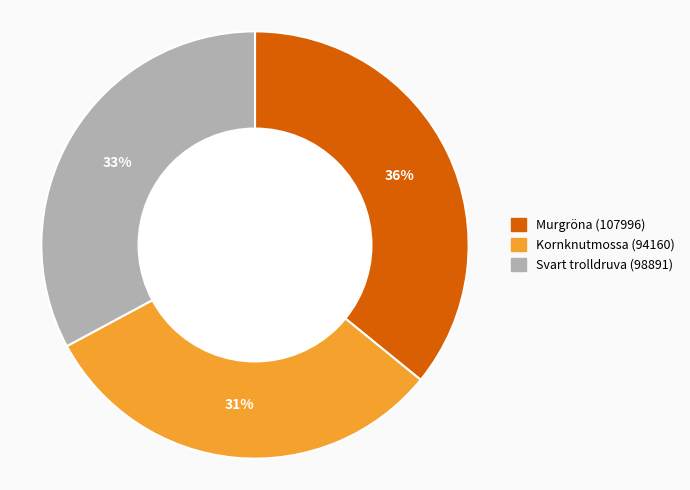

What is the smallest slice in the pie chart?

Kornknutmossa (94160)